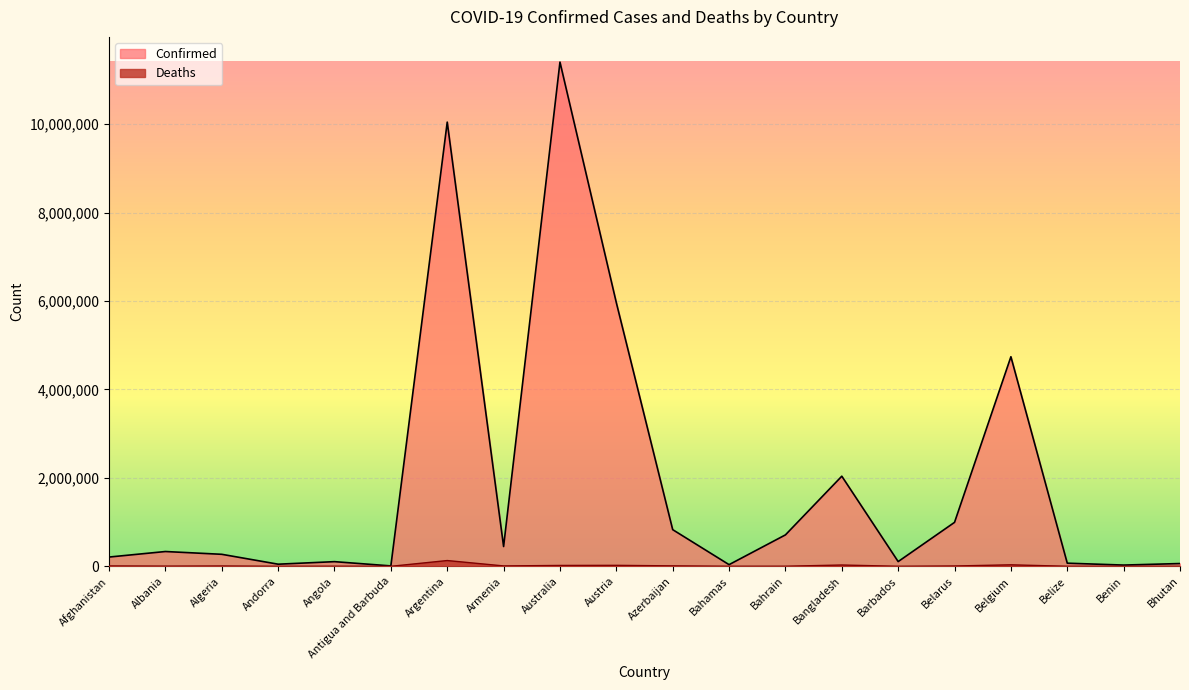

True or false: Deaths has a value of 833 at Bahamas.

True